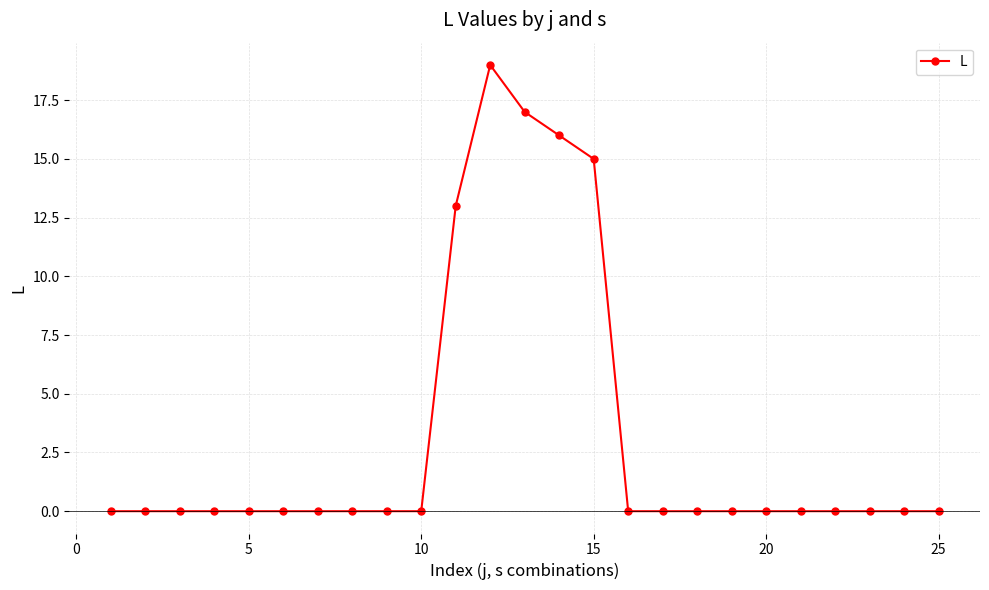

Count the number of categories in the chart.

25